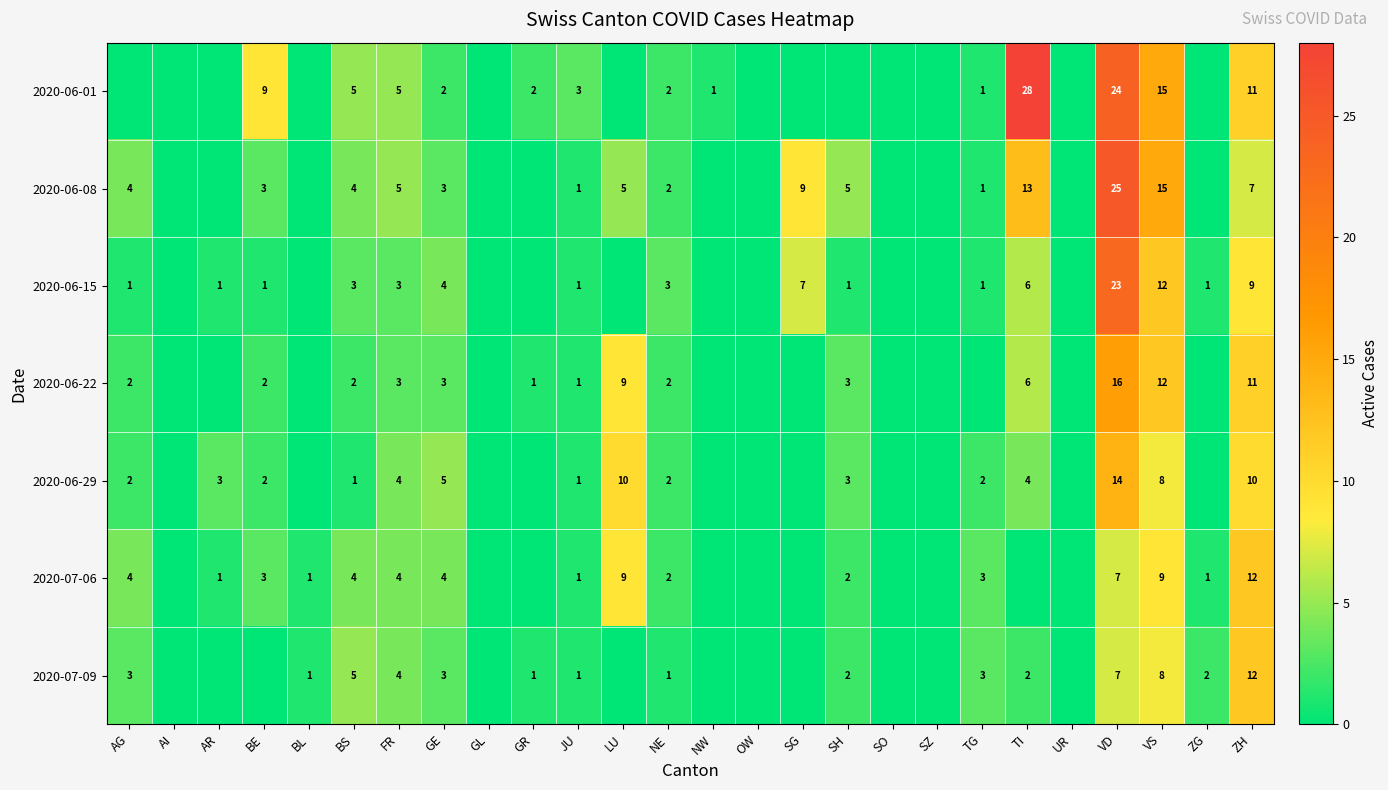

Is the value of 2020-06-22 at BS greater than the value of 2020-06-29 at GE?

No